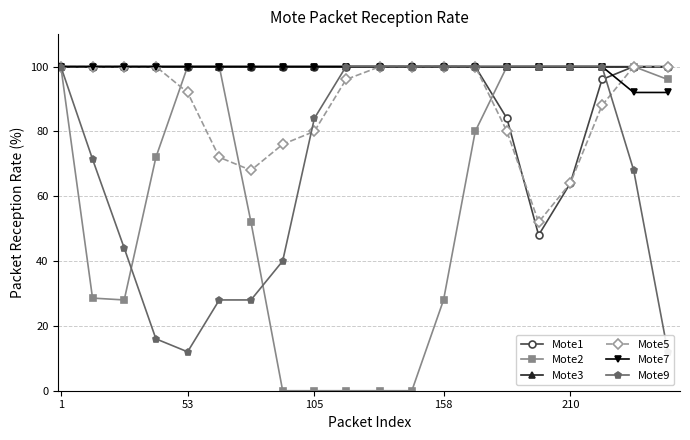

Read the Mote2 value at 105.

0.0